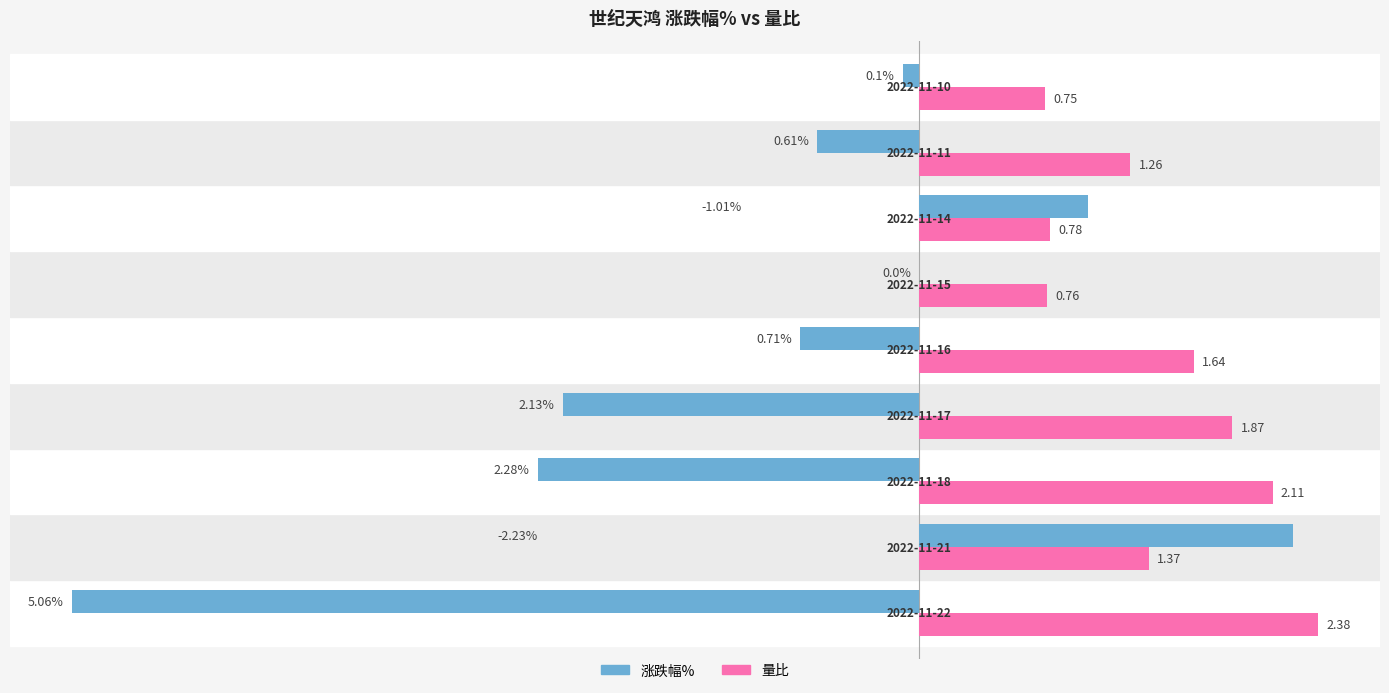

What is the difference between the maximum and minimum values in the 涨跌幅% series?

7.3